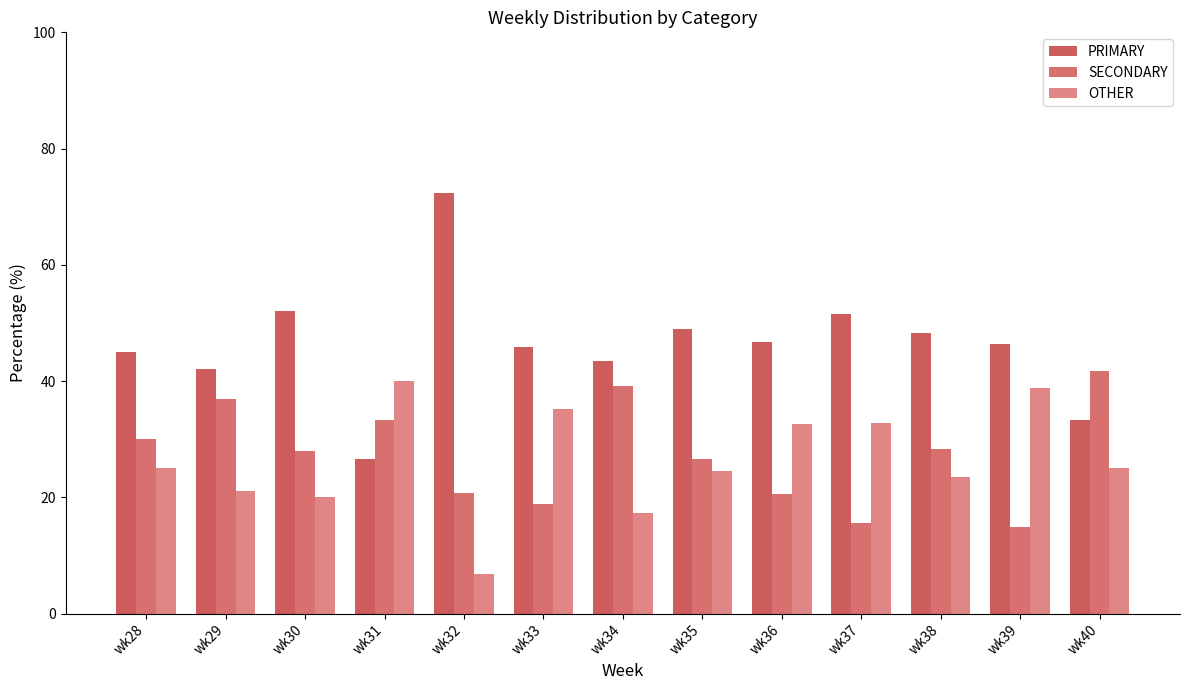

The PRIMARY series shows 26.0 at wk39. True or false?

False